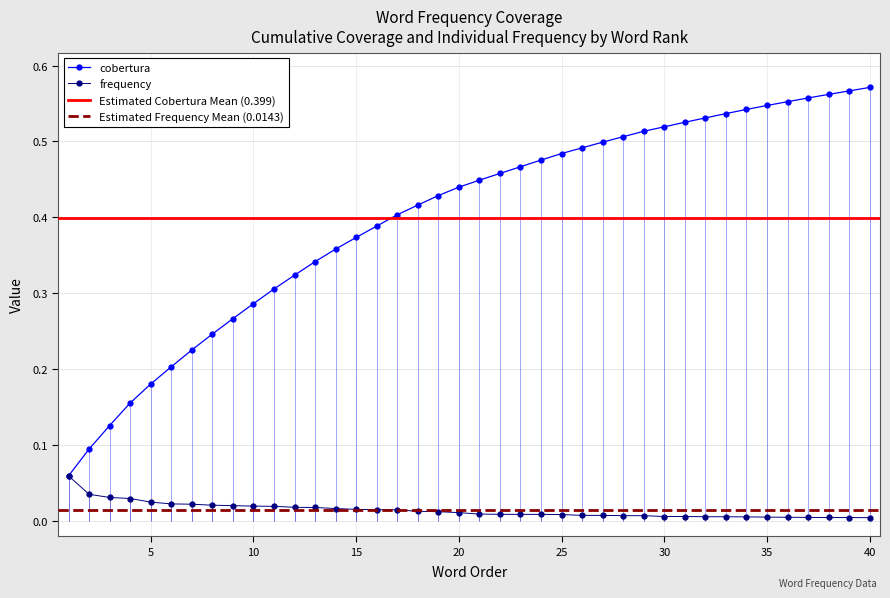

True or false: frequency and cobertura intersect in this chart.

False